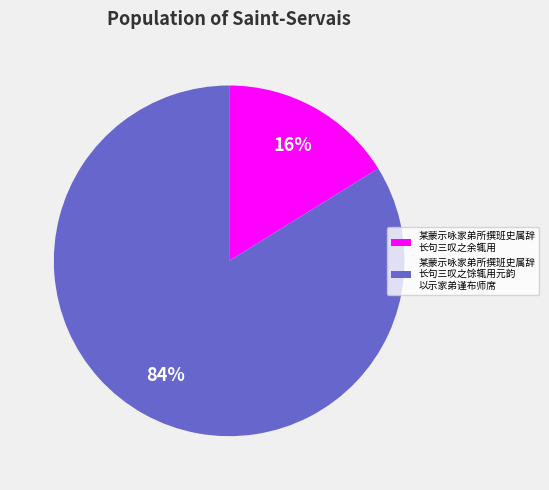

Does any single category account for the majority?

Yes